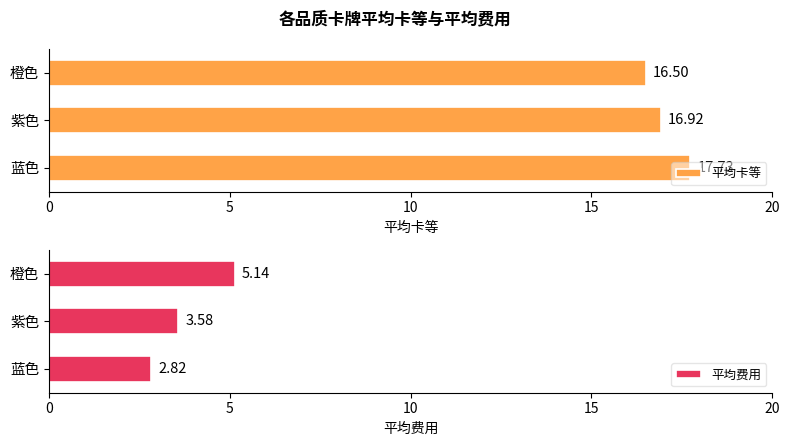

At which label does 平均卡等 reach its minimum?

橙色